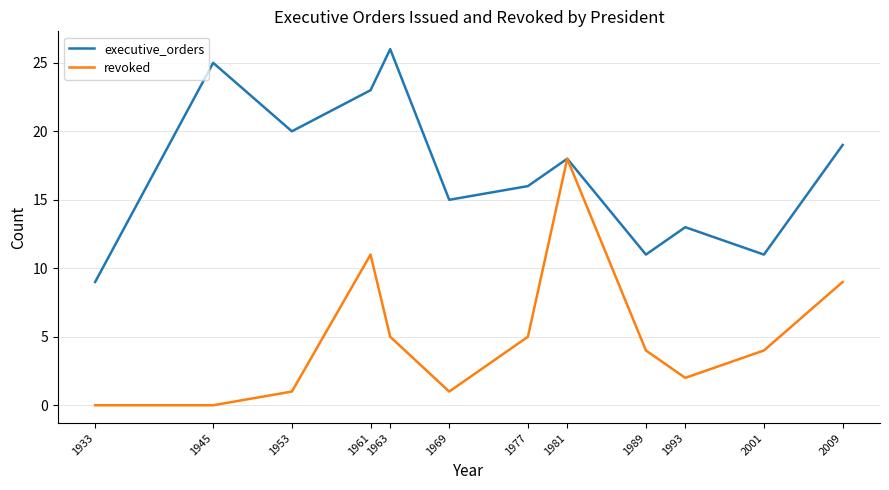

What is the difference between the highest and lowest values at 1977?

11